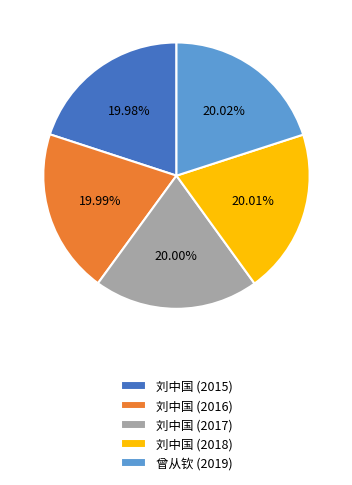

Is there a majority slice in this chart?

No